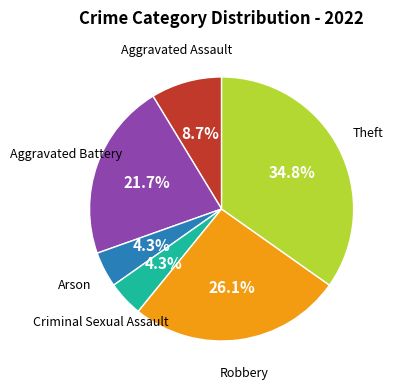

Is there a majority slice in this chart?

No